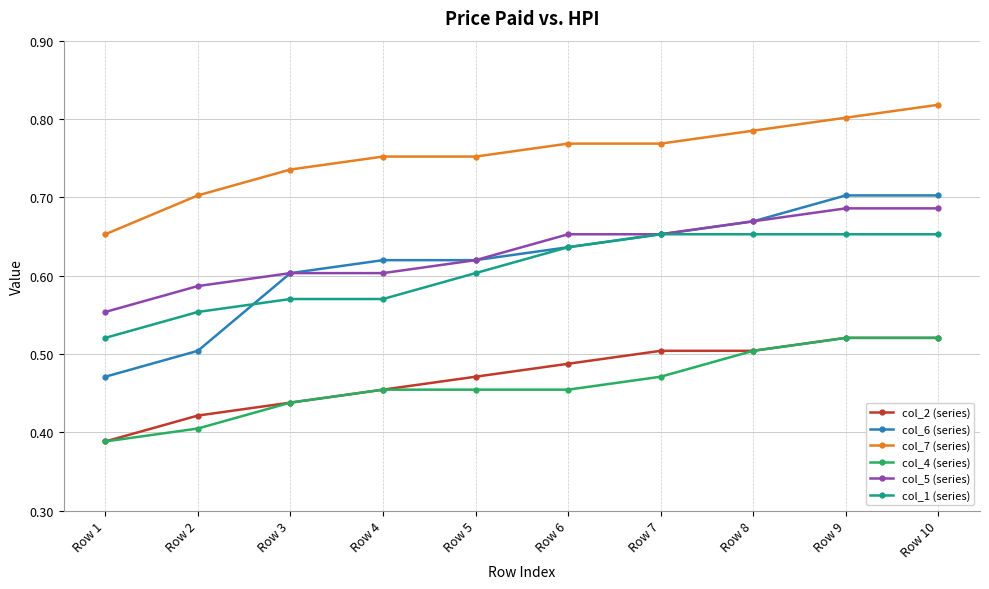

Between Row 3 and Row 6, which series saw the biggest shift?

col_1 (series)